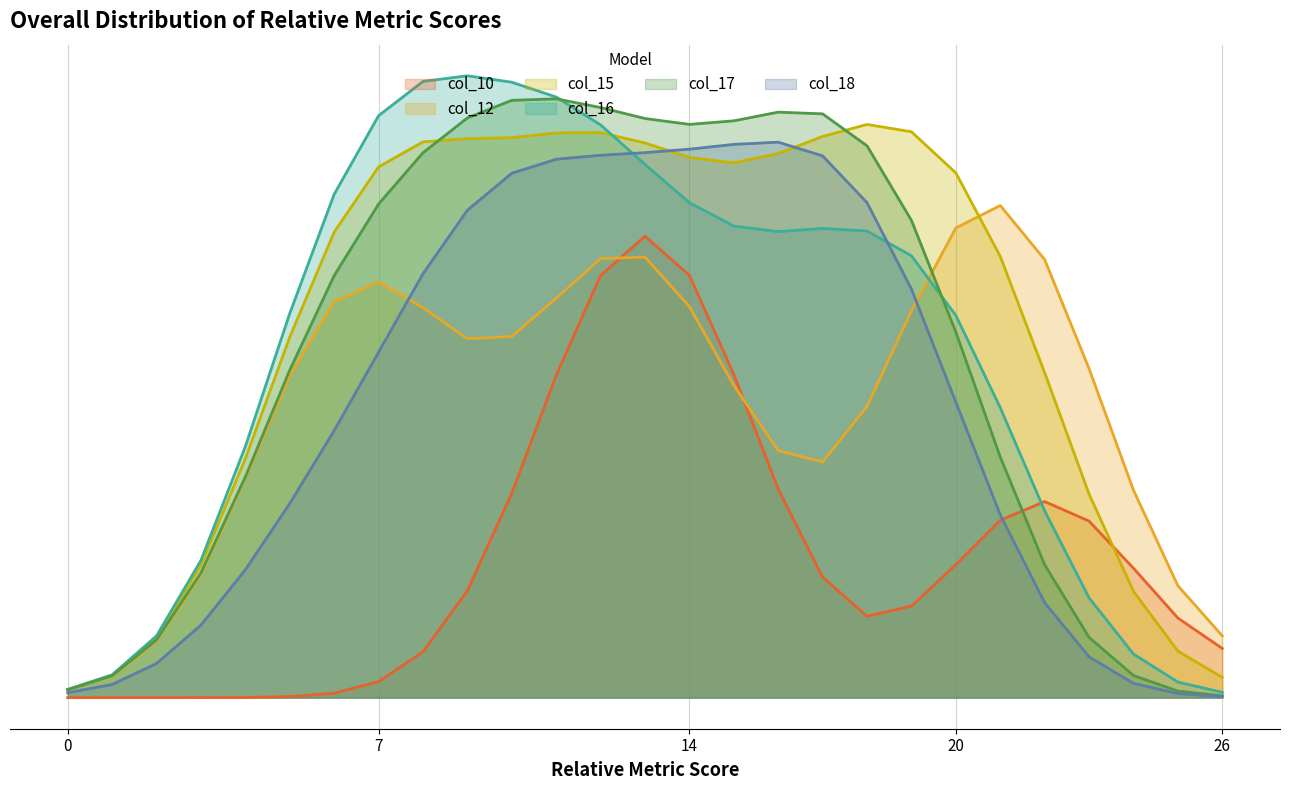

Which series has the largest range (max minus min)?

col_16